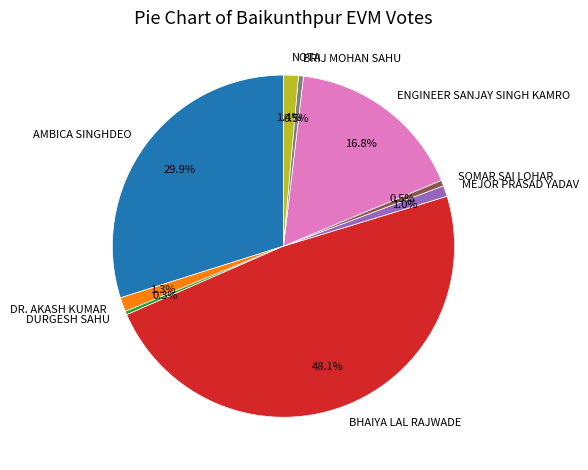

Combined, what portion of the pie is NOTA and DR. AKASH KUMAR?

2.7%